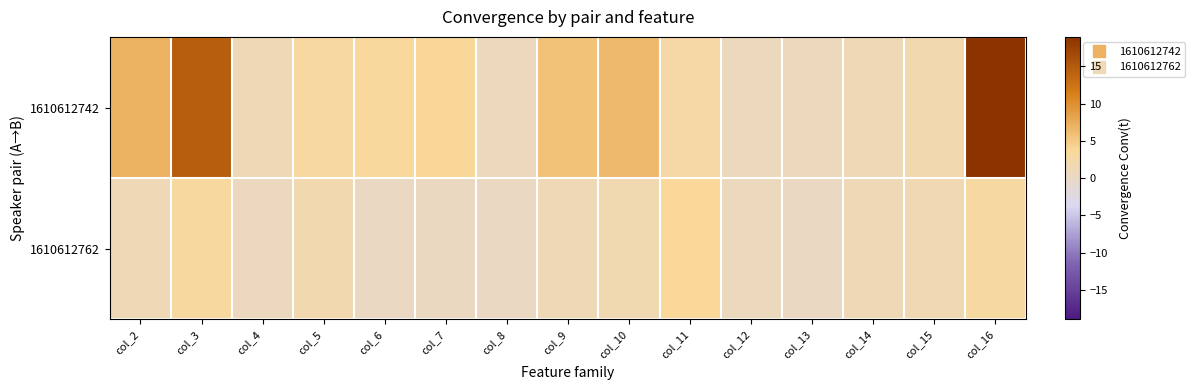

Which has a higher value, col_4 or col_16?

col_16